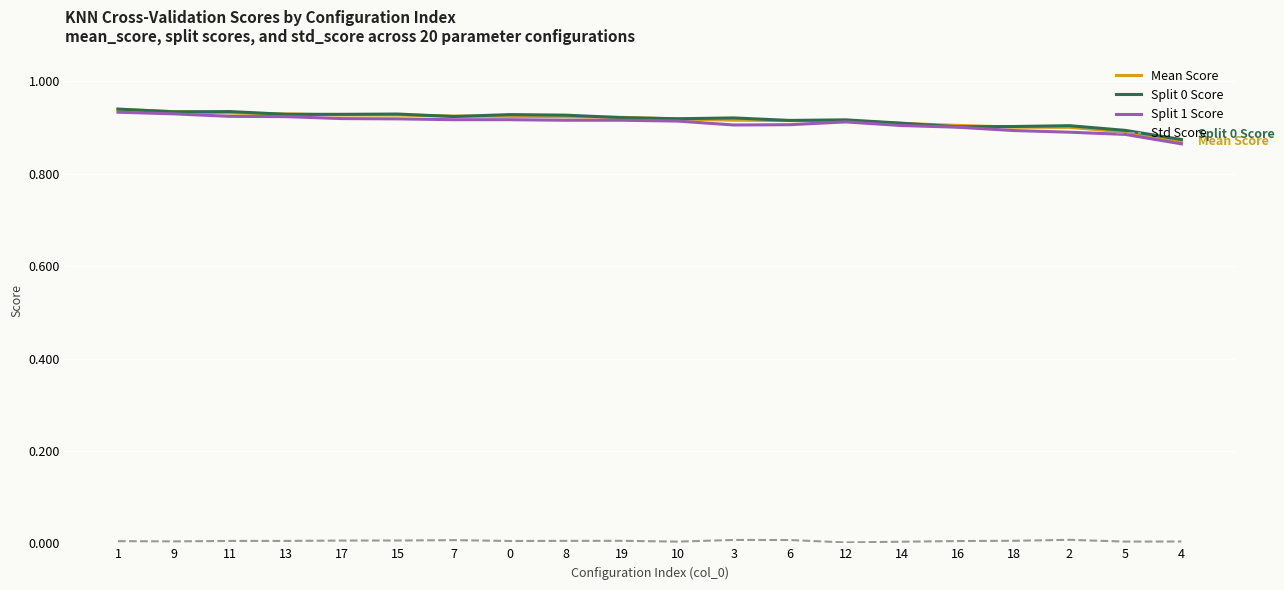

True or false: Split 1 Score has a value of 1.3 at 15.

False